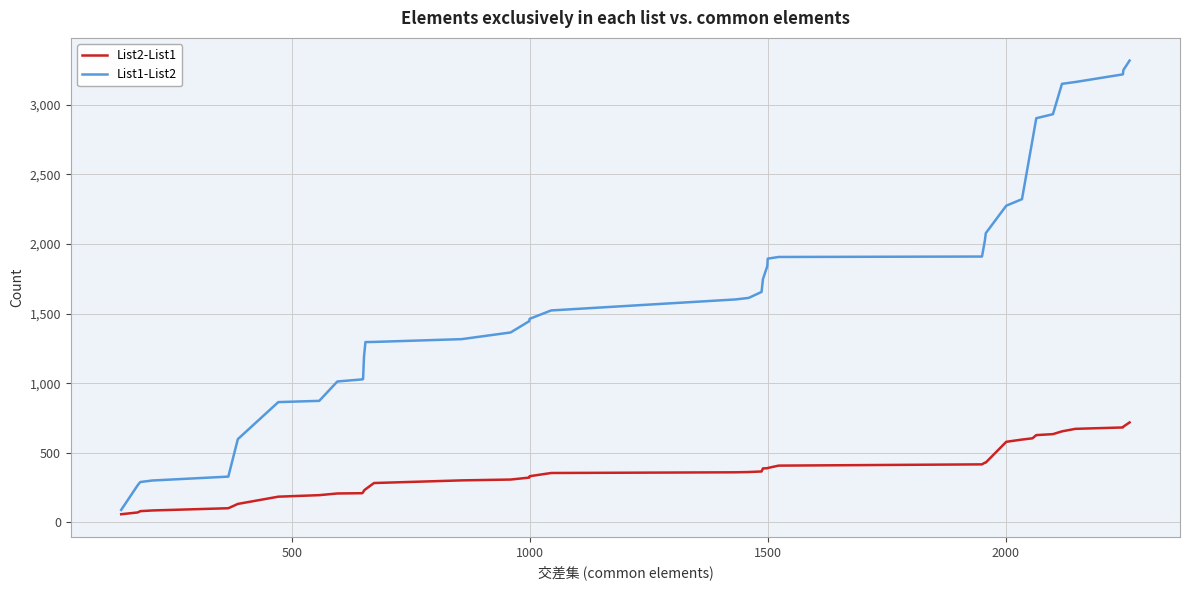

Which series has the largest range (max minus min)?

List1-List2